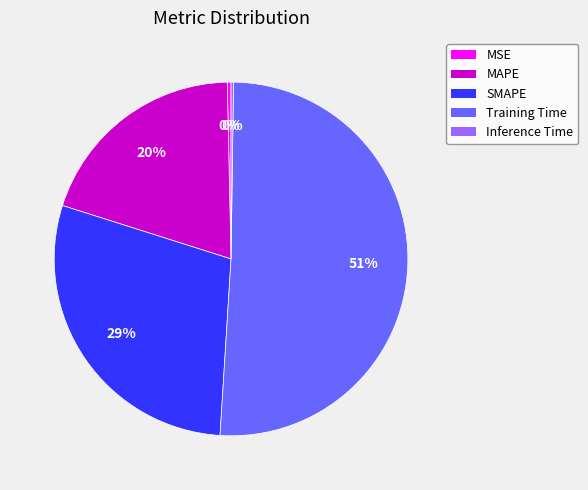

To the nearest percent, what is the combined percentage of MSE and Training Time?

51%